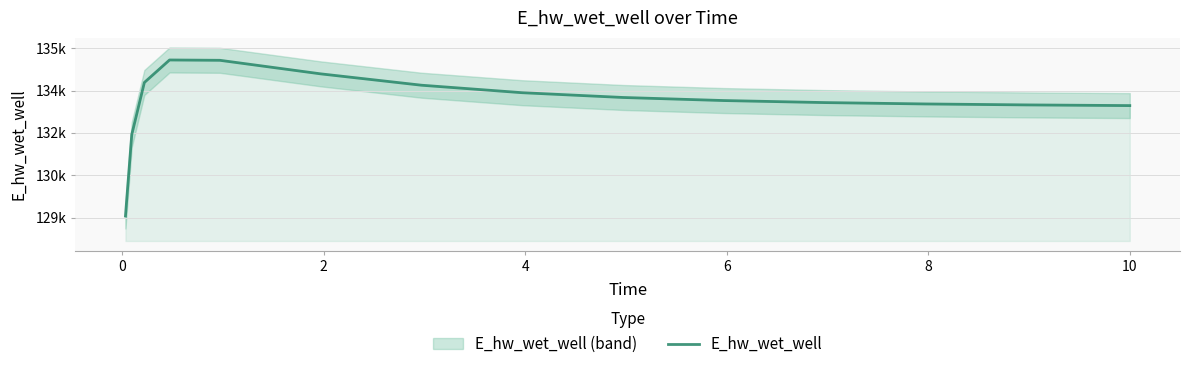

What is the greatest value displayed?

134581.6